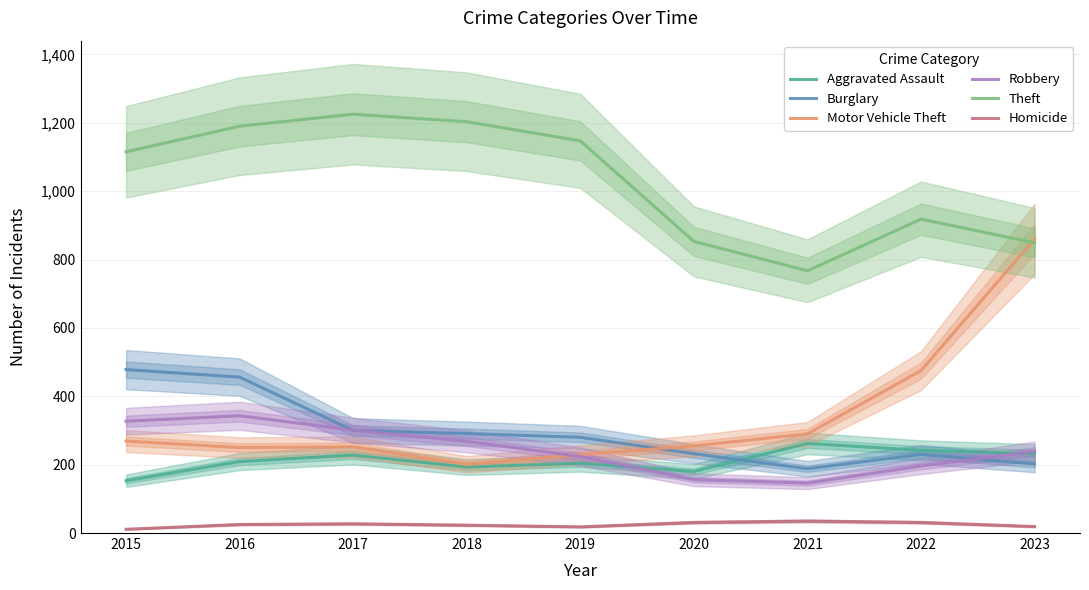

True or false: Robbery and Aggravated Assault cross at least once.

True